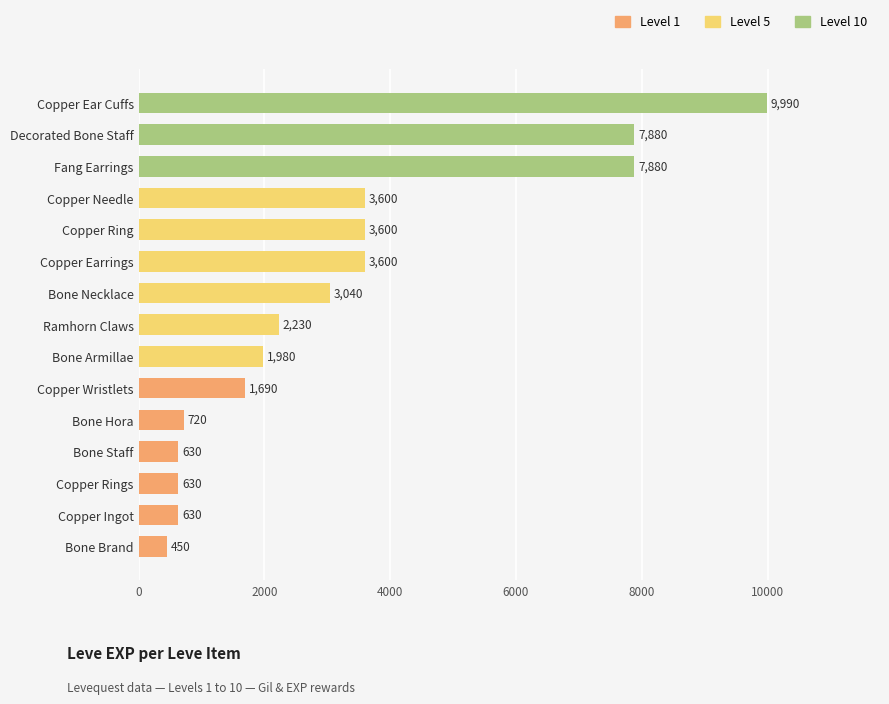

What is the change in value from Copper Earrings to Decorated Bone Staff?

+4280